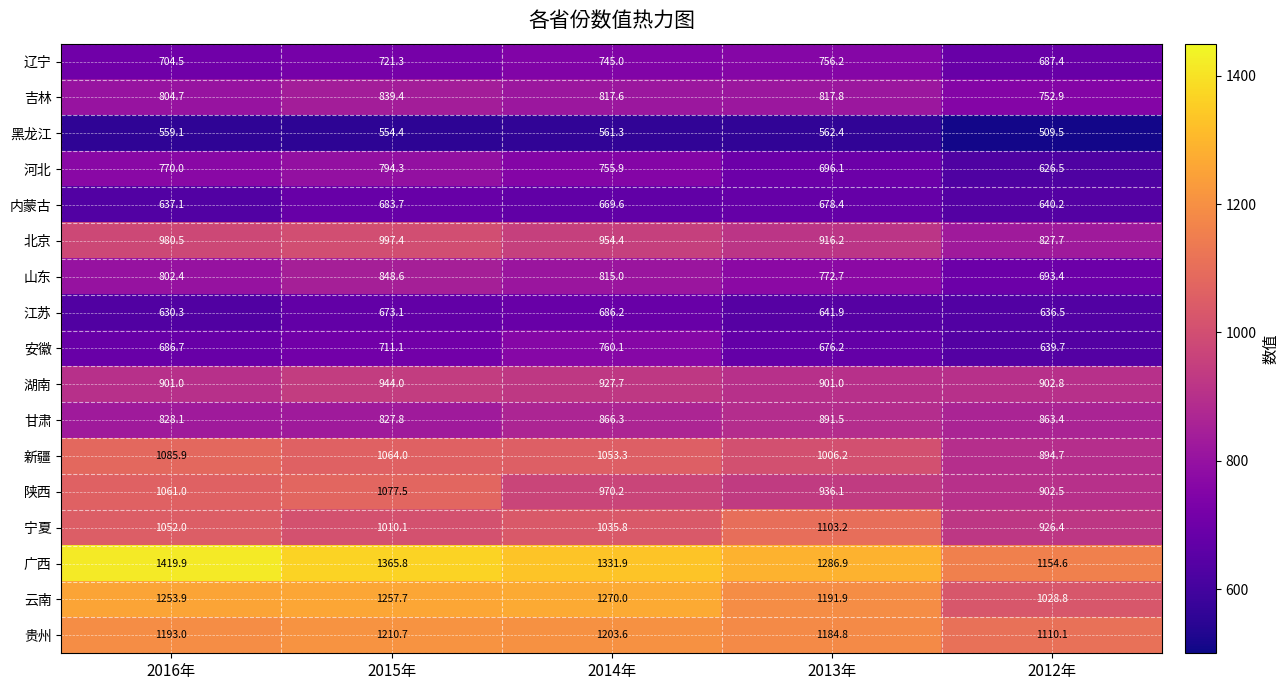

At which category does the chart reach its minimum across all series?

2012年